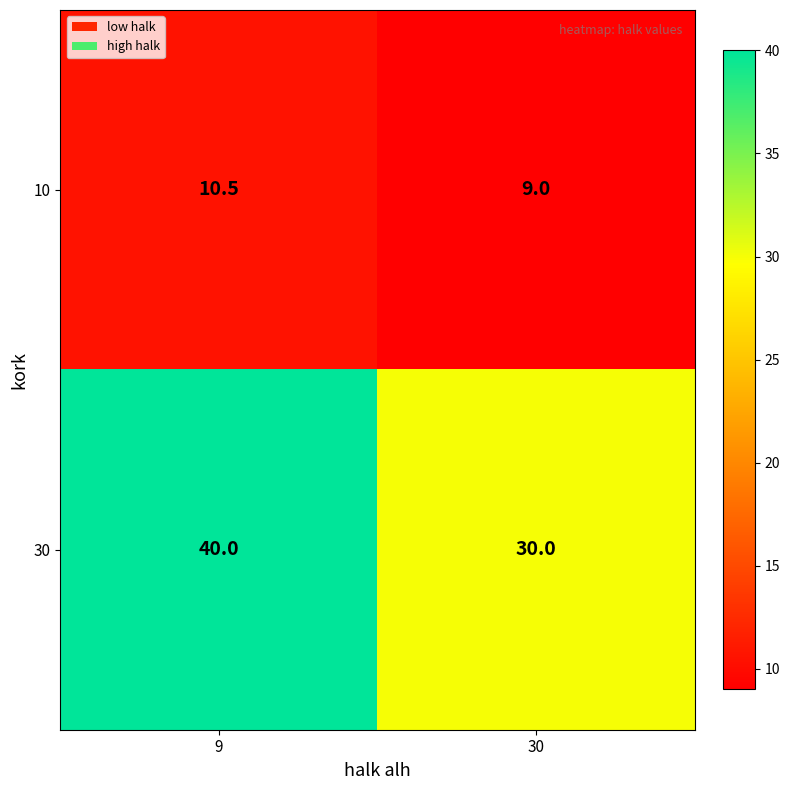

What is the smallest value displayed?

9.0